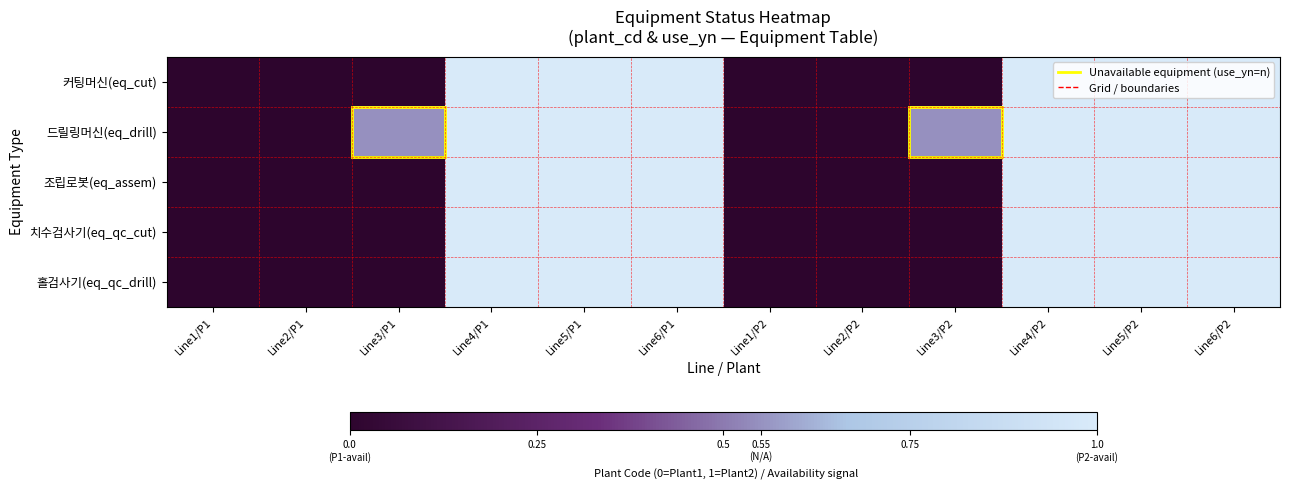

Between Line4/P1 and Line2/P2, which is larger?

Line4/P1